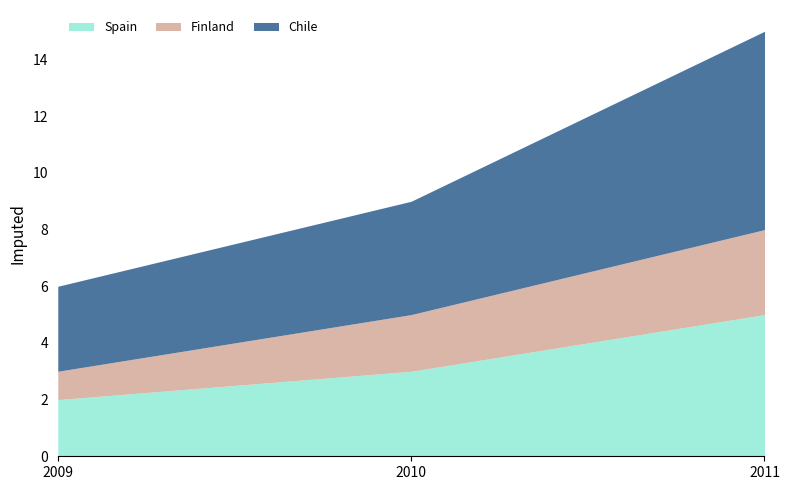

The value of Finland at 2009 is 2. True or false?

False